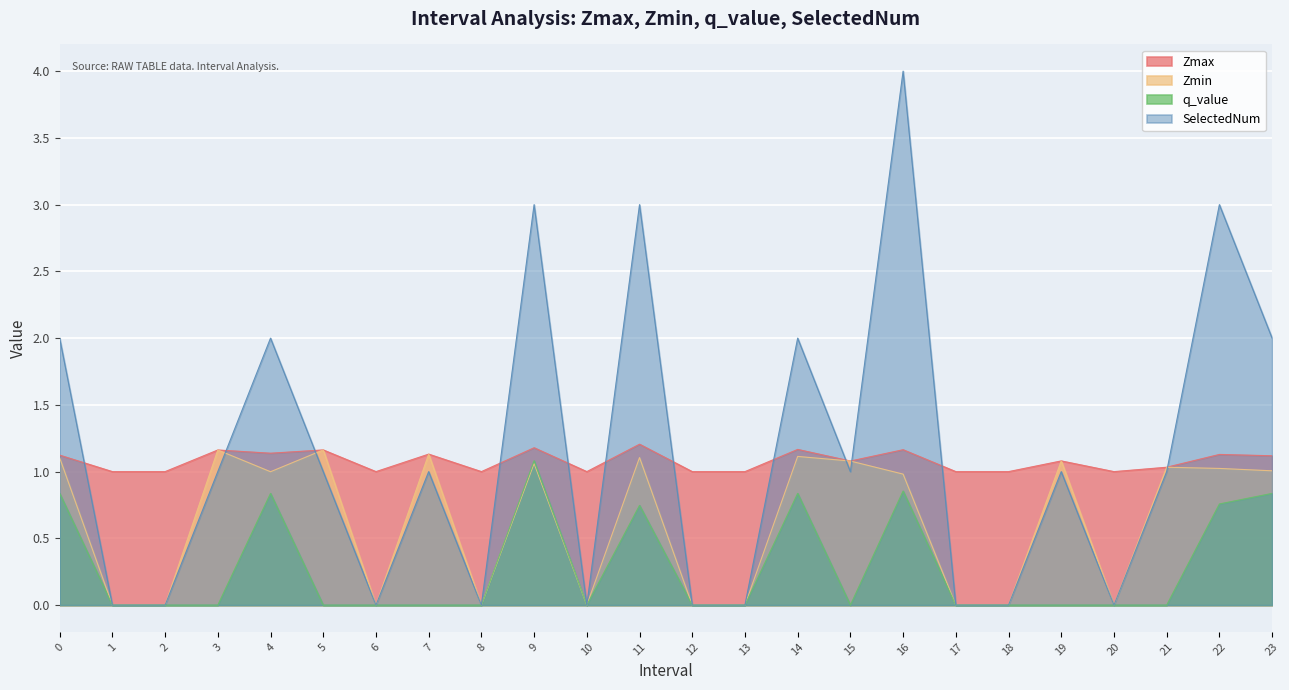

Which category has the highest value in the Zmax series?

11.0